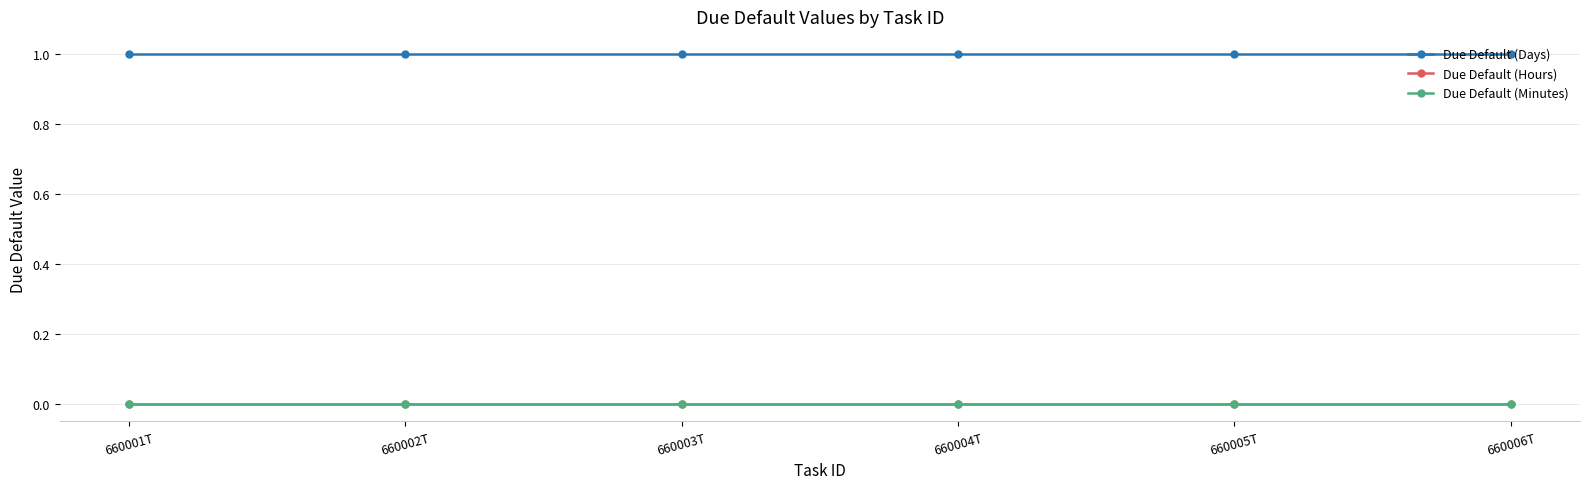

What is the label of the 6th point from the right?

660001T